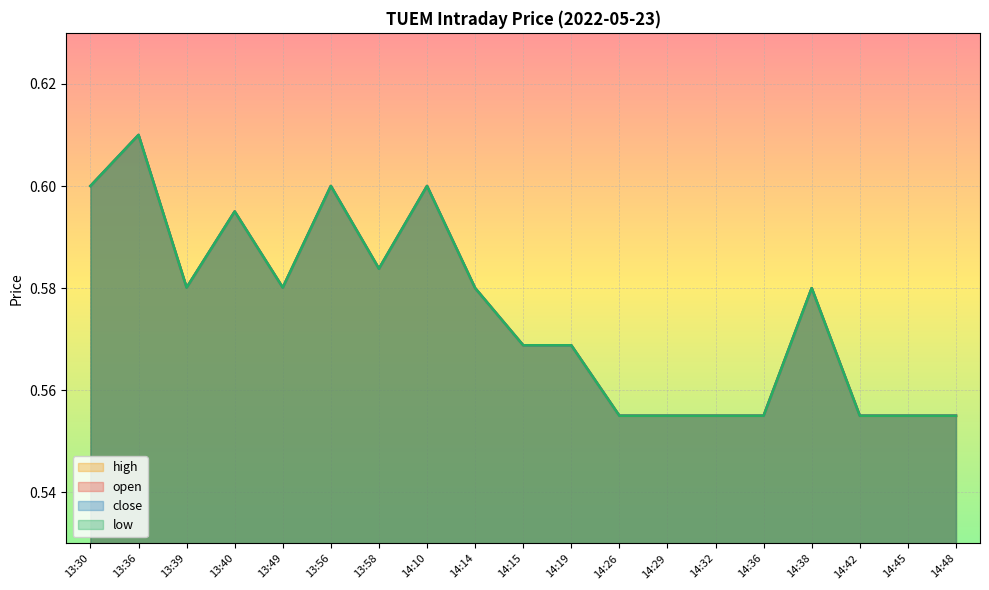

The close series shows 0.6 at 14:15. True or false?

True